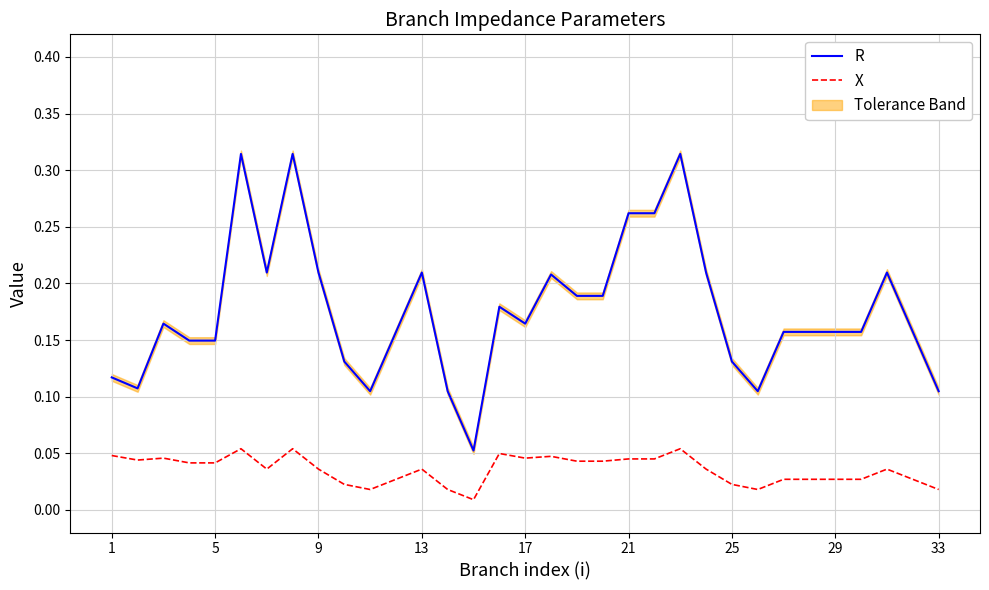

Which series has the largest range (max minus min)?

R